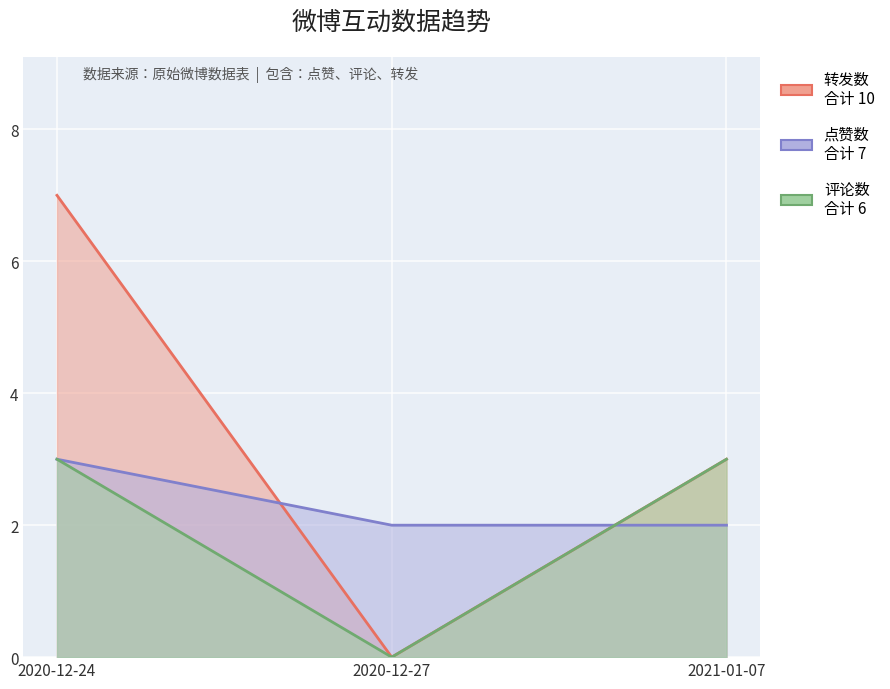

What is the approximate value of 转发数 at 2020-12-24?

7